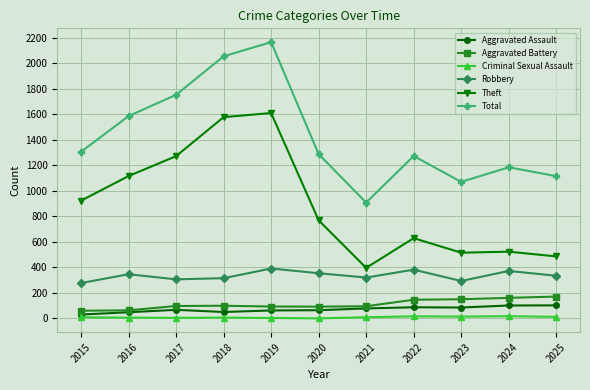

What is the value of the Theft point at the 9th from the left?

516